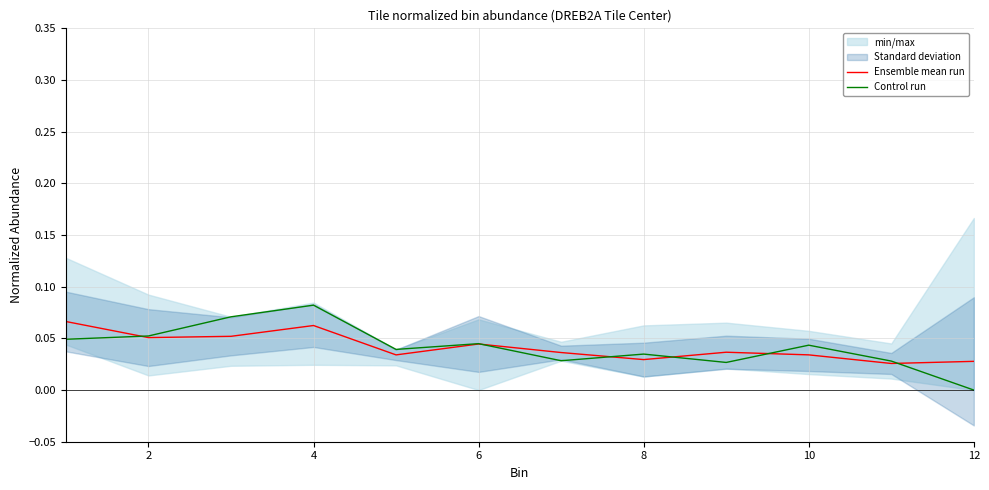

Where is the first local minimum for Ensemble mean run?

2